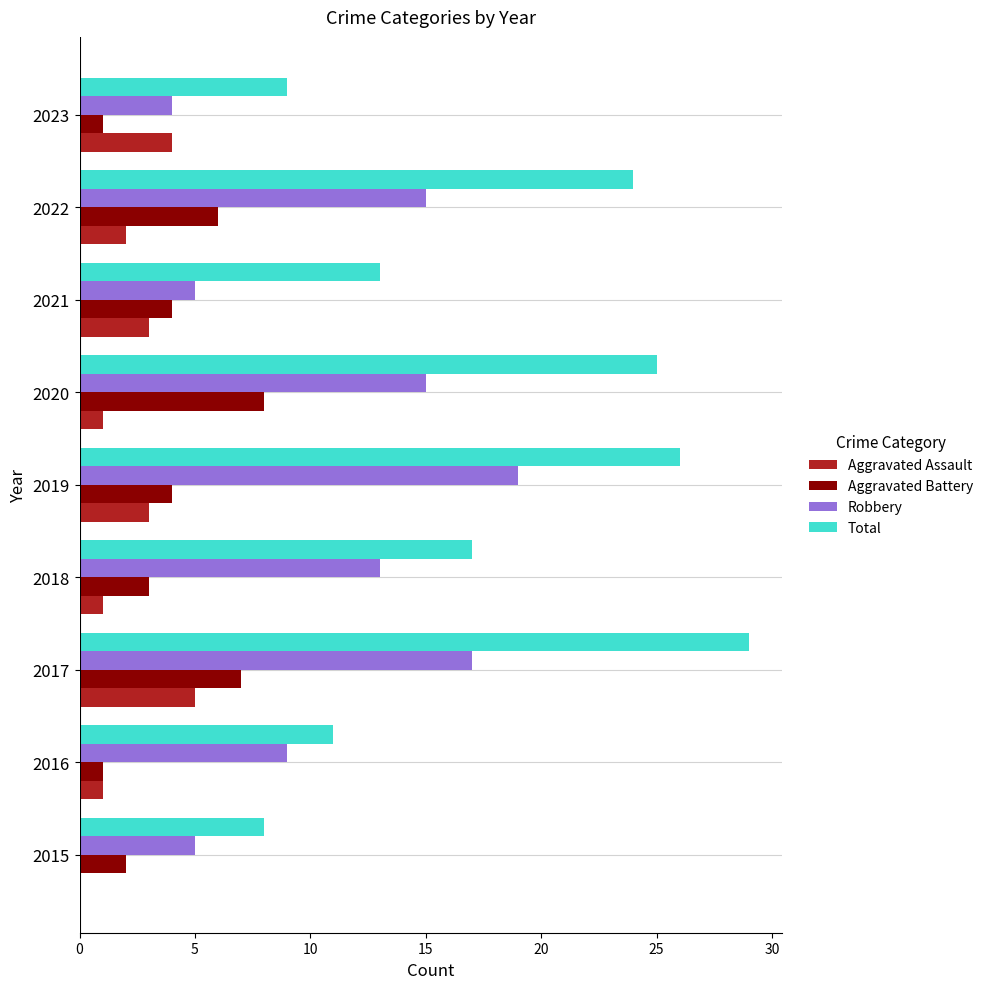

What is the sum of the Total values at 2019 and 2018?

43